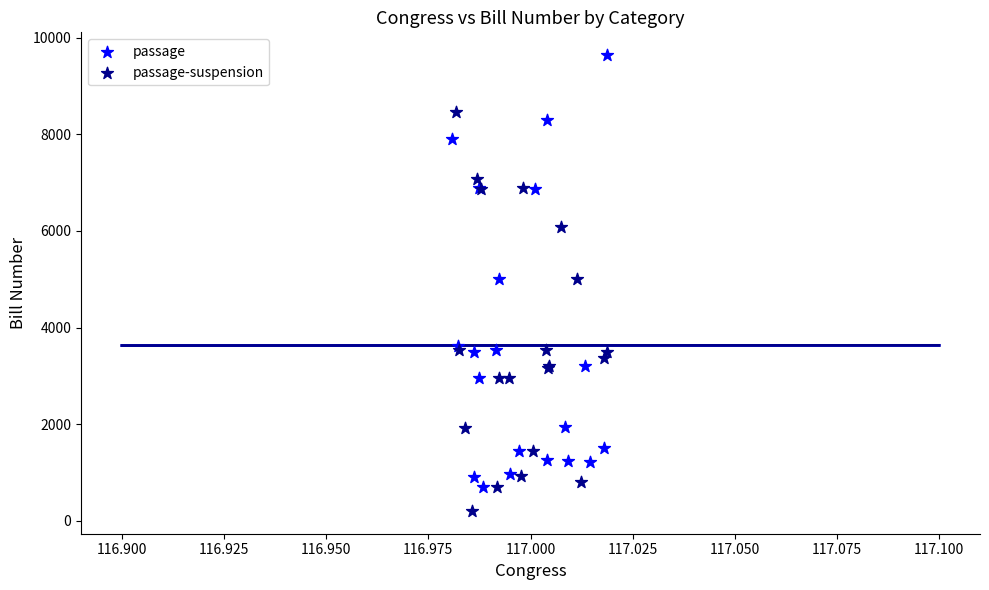

Which series has the largest Y range (max minus min)?

passage